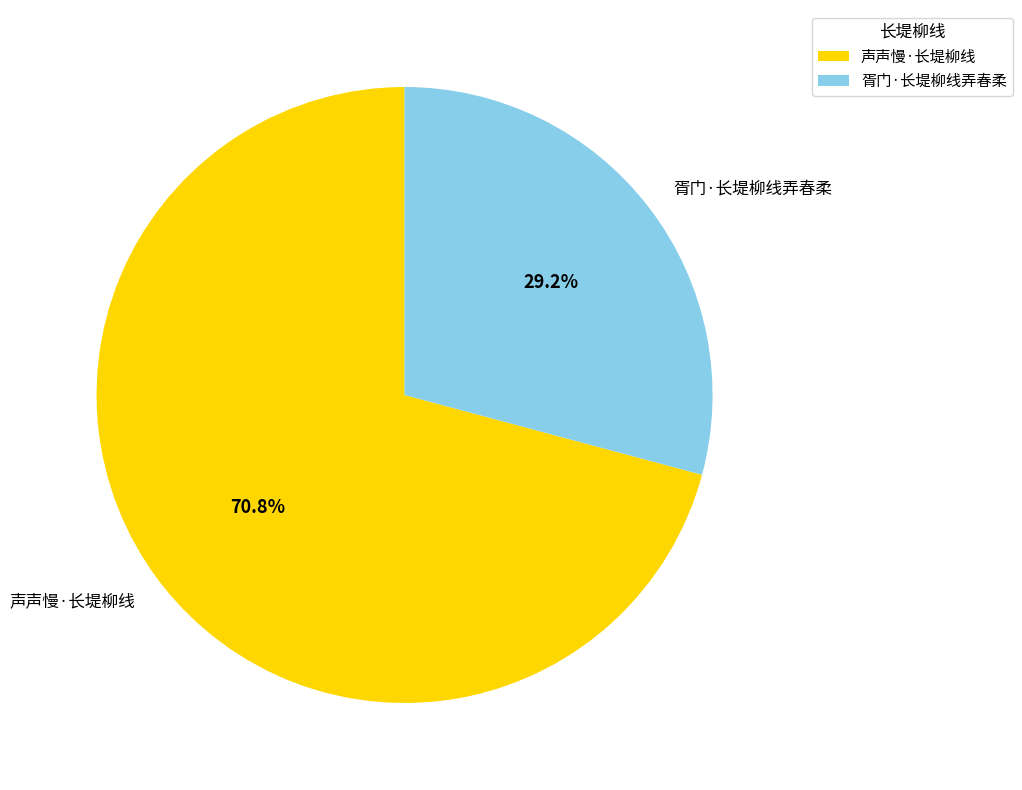

To the nearest percent, what is the combined percentage of 声声慢·长堤柳线 and 胥门·长堤柳线弄春柔?

100%